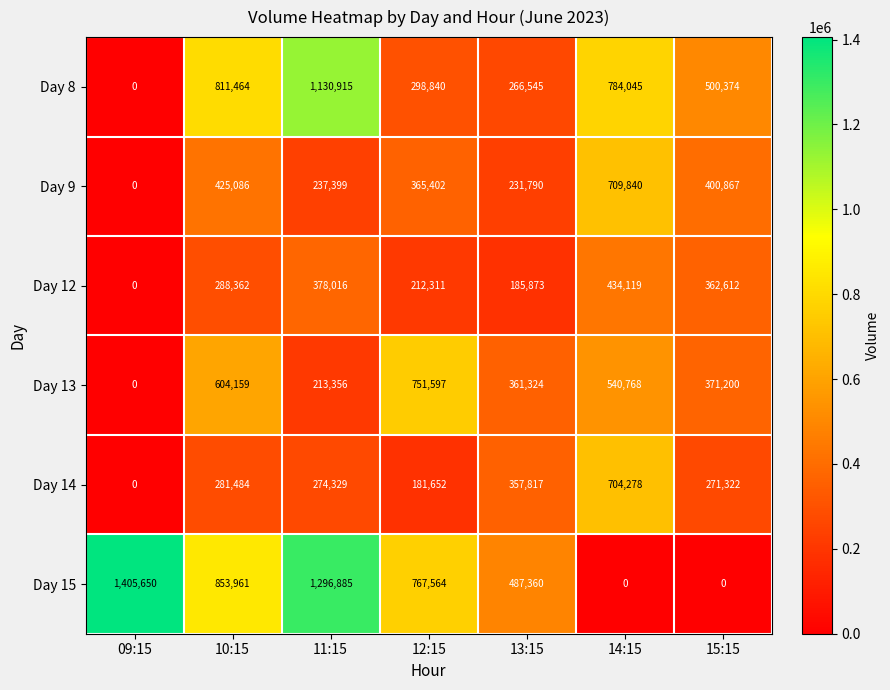

Is it true that Day 14 equals 181652 at 12:15?

True